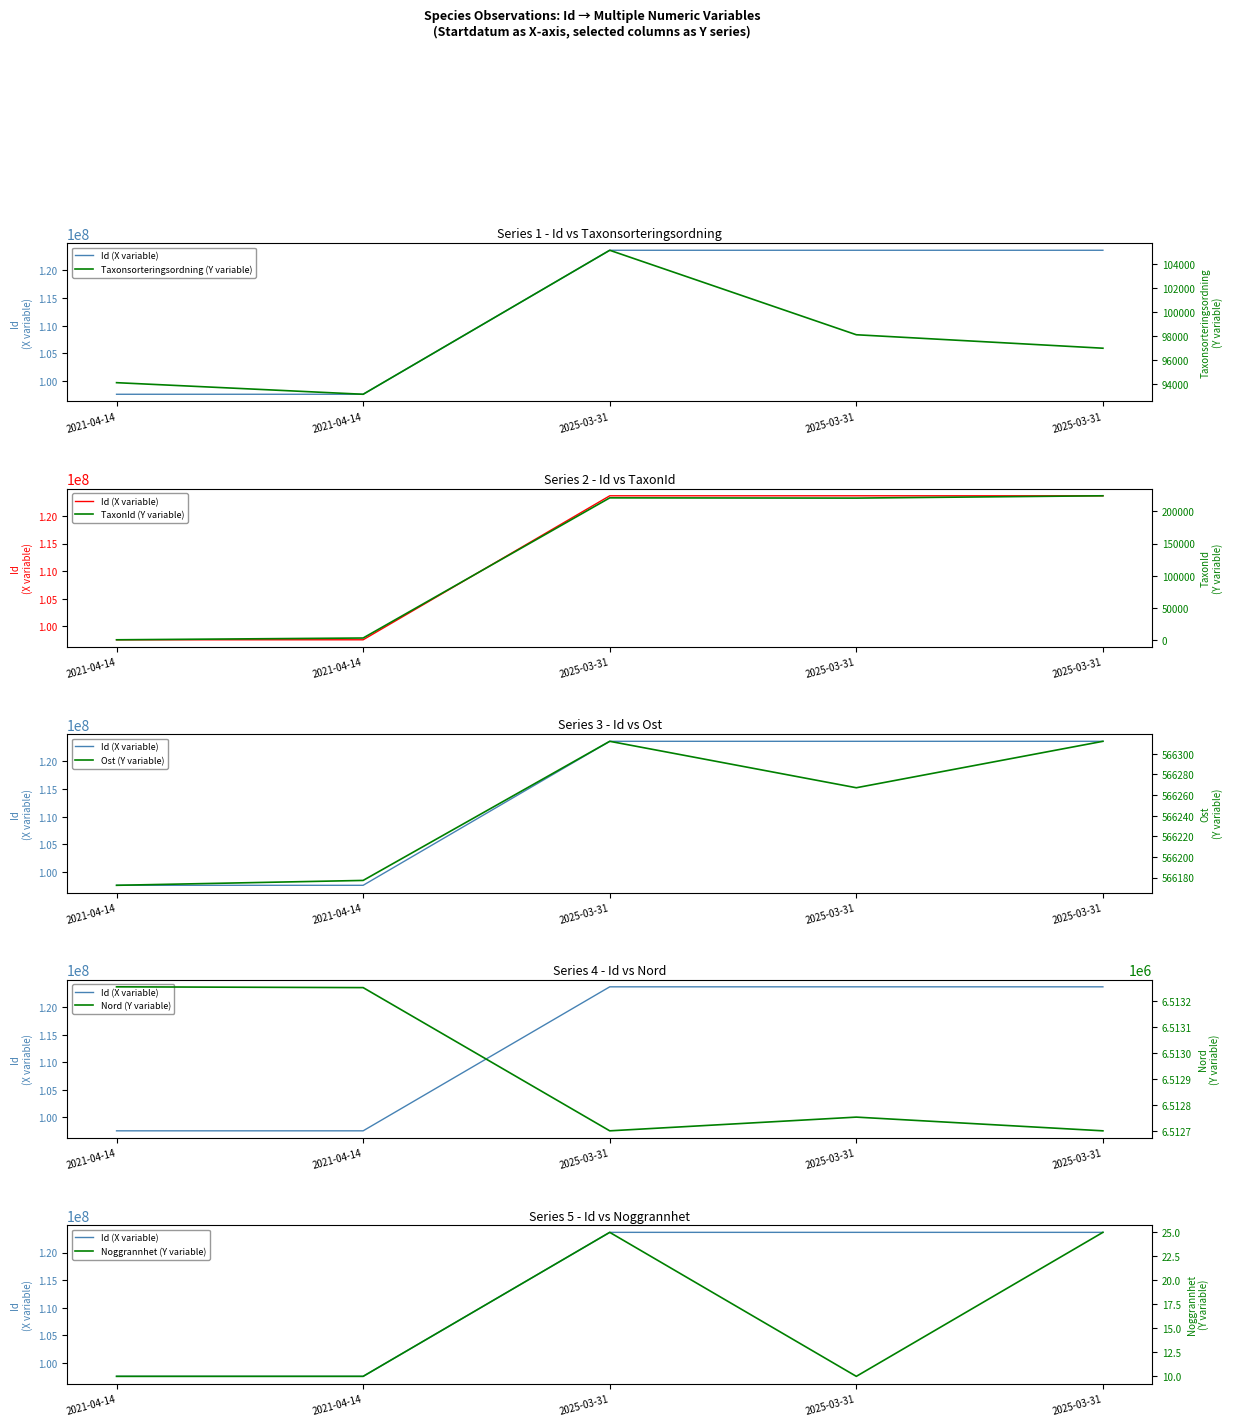

Is the value of Id (X variable) at 2025-03-31 greater than the value of Ost (Y variable) at 2021-04-14?

Yes